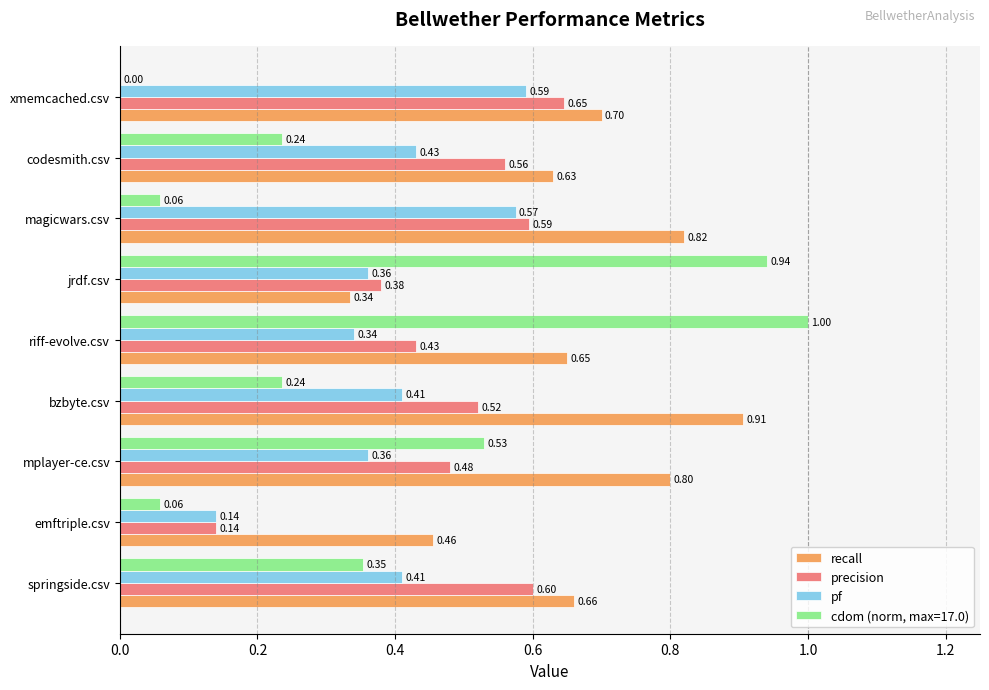

Which category has the highest value in the cdom (norm, max=17.0) series?

riff-evolve.csv